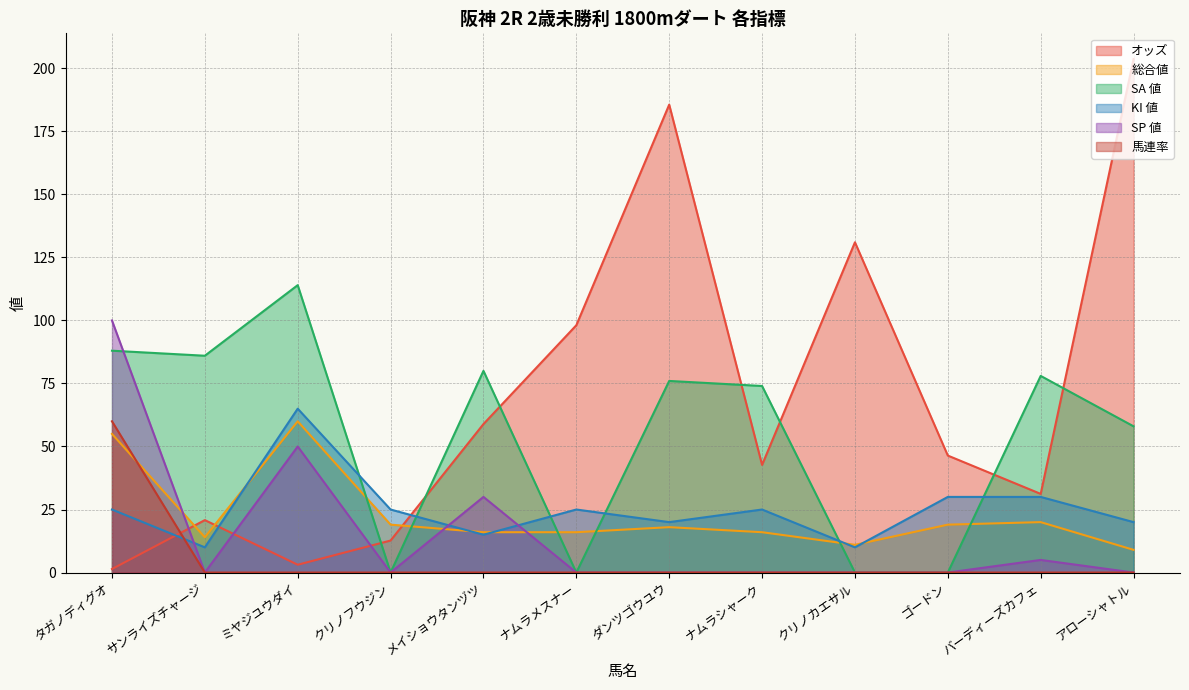

What position from the left is バーディーズカフェ?

11